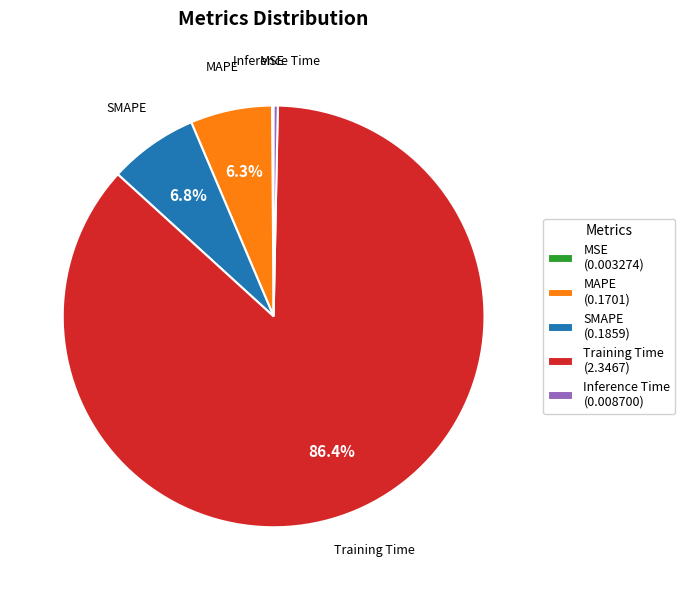

The SMAPE slice represents 1% of the pie. True or false?

False